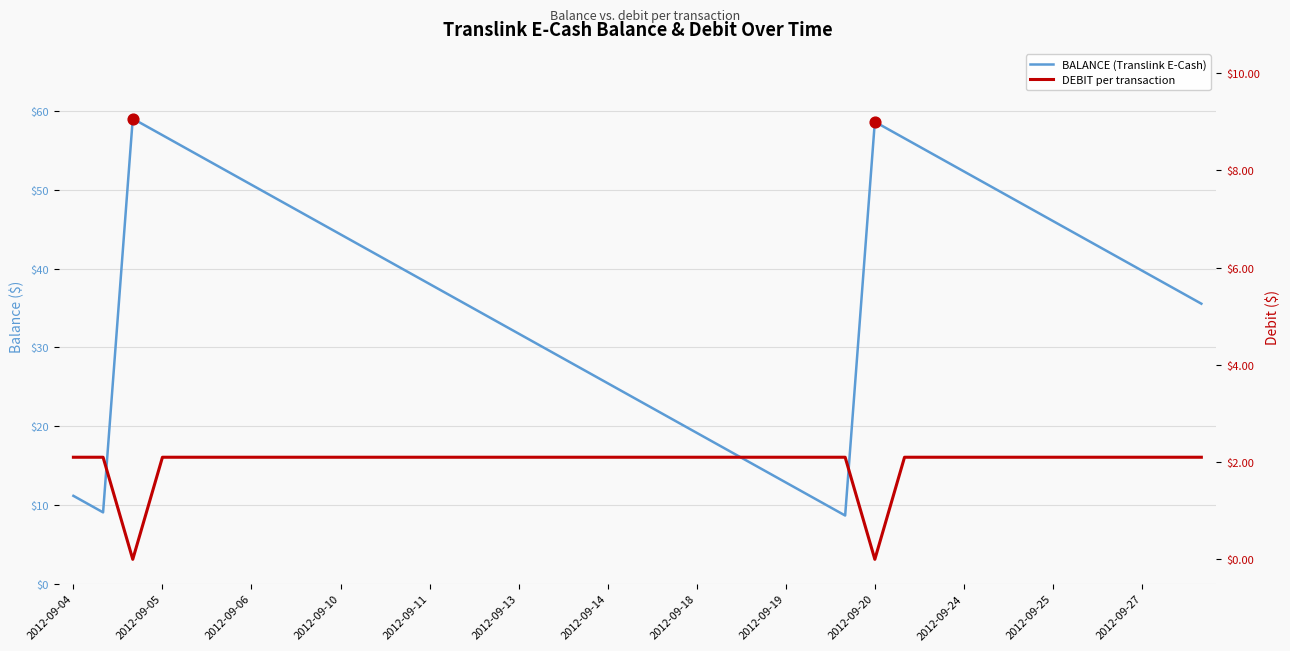

What is the total value across all series at 2012-09-14?

27.6